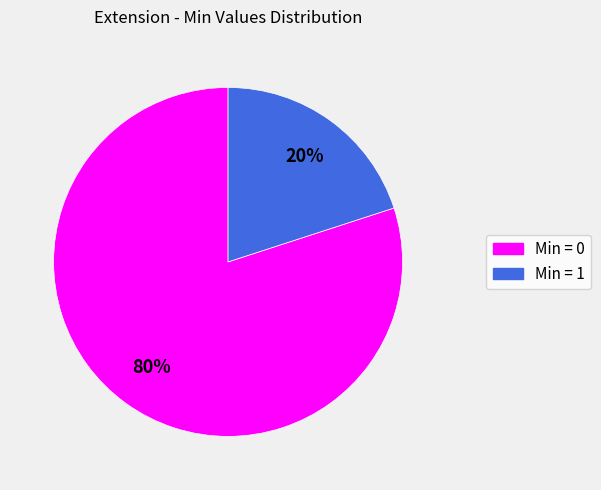

To the nearest percent, what is the difference between the largest and smallest slice percentages?

60%